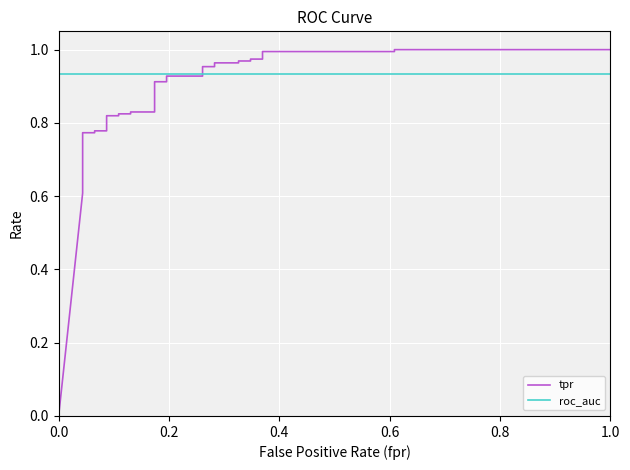

Rank the series by their maximum value, from lowest to highest.

roc_auc, tpr